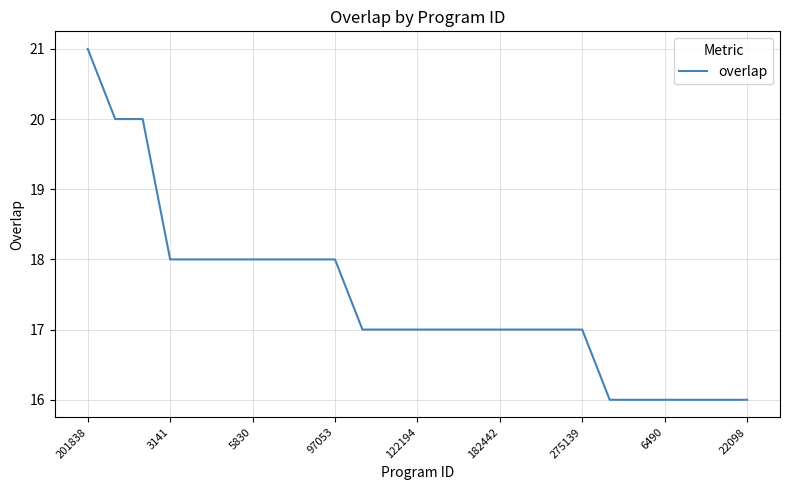

What is the maximum value shown in the chart?

21